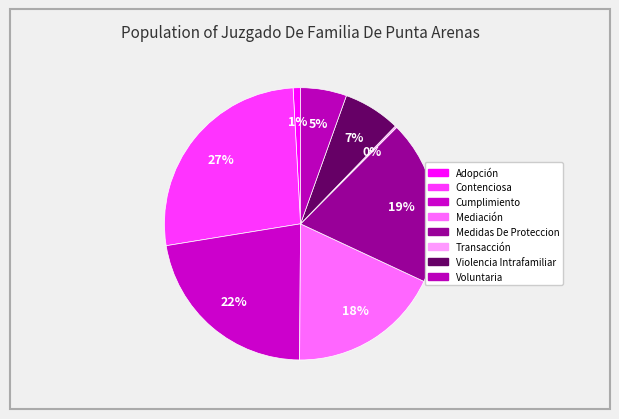

Which slice is the smallest?

Transacción